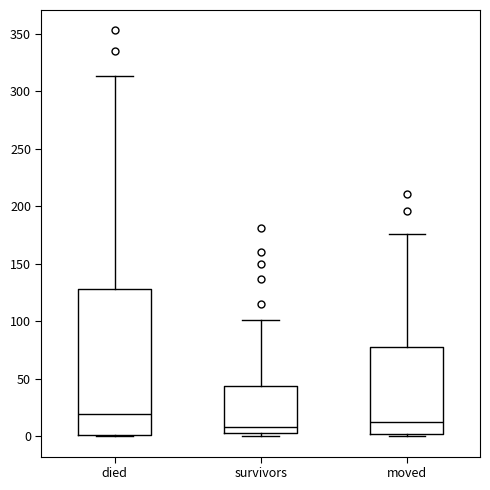

Reading left to right, transcribe this box plot: for each box, give where its median line is, the range the box spans, and where its two whiskers end, as read against the y-axis. The values are not printed on the chart, so give them approximately, as read against the axis.

died: median 20, box 0 to 130, whiskers 0 to 315
survivors: median 10, box 5 to 45, whiskers 0 to 100
moved: median 15, box 0 to 80, whiskers 0 (just below the box's lower edge) to 175